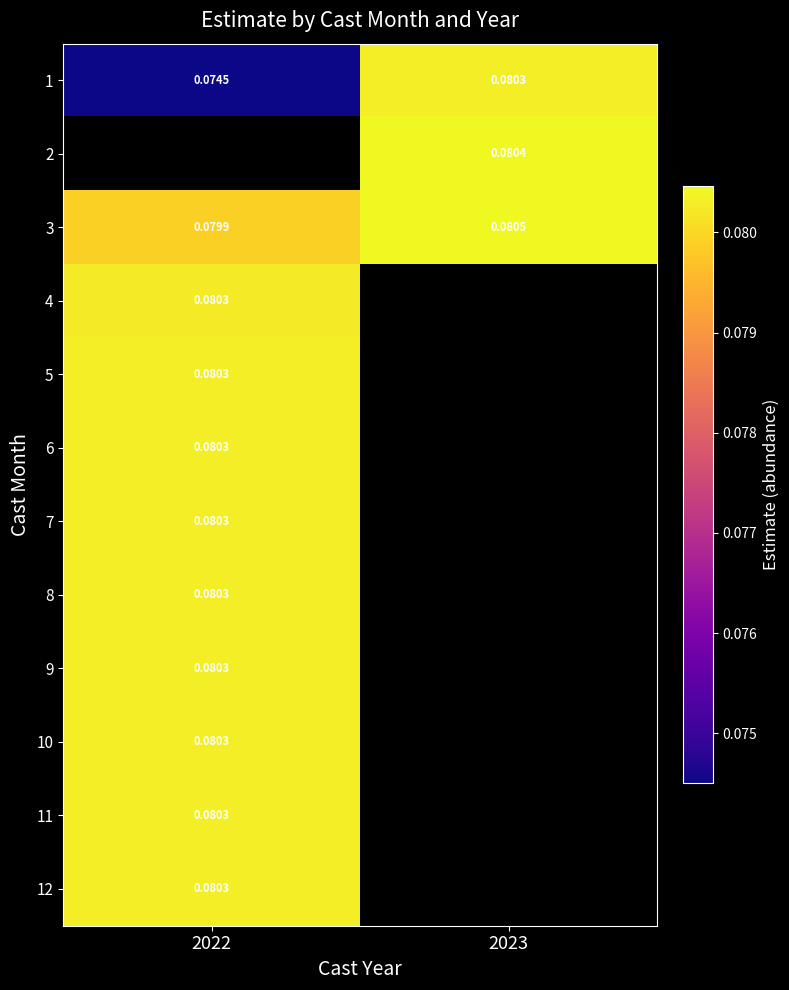

Is the value of 3 at 2023 greater than the value of 1 at 2023?

Yes